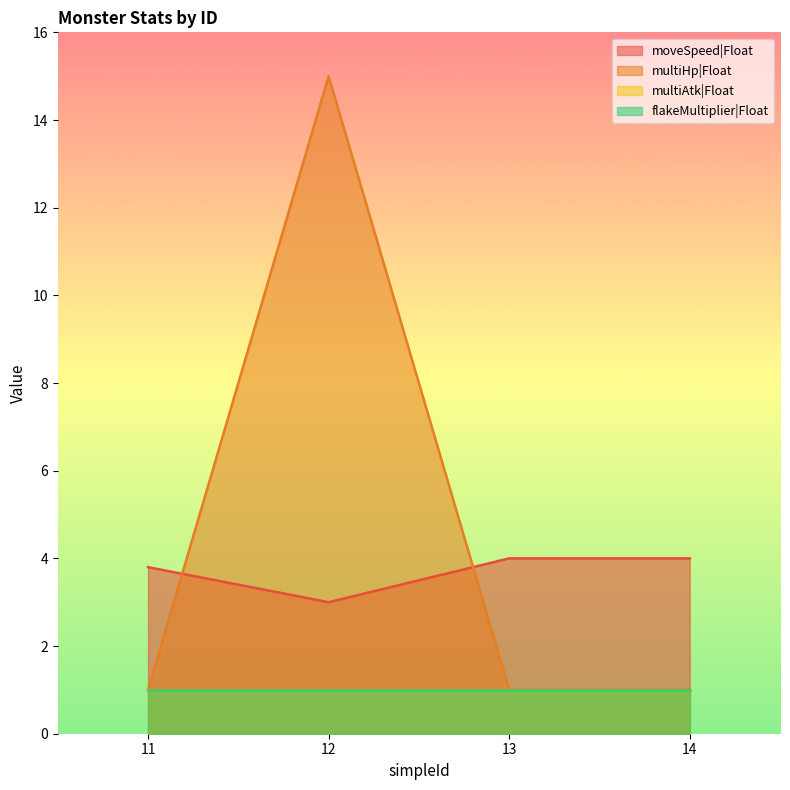

Does the chart display data point markers on the line(s)?

No